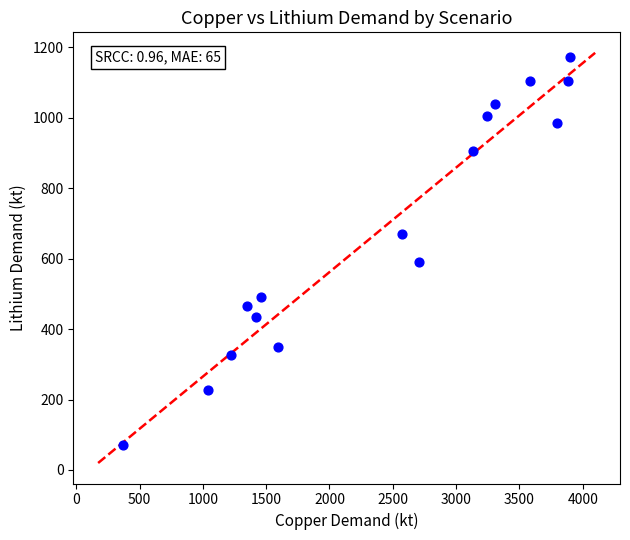

What is the range of X values (max minus min)?

3524.0